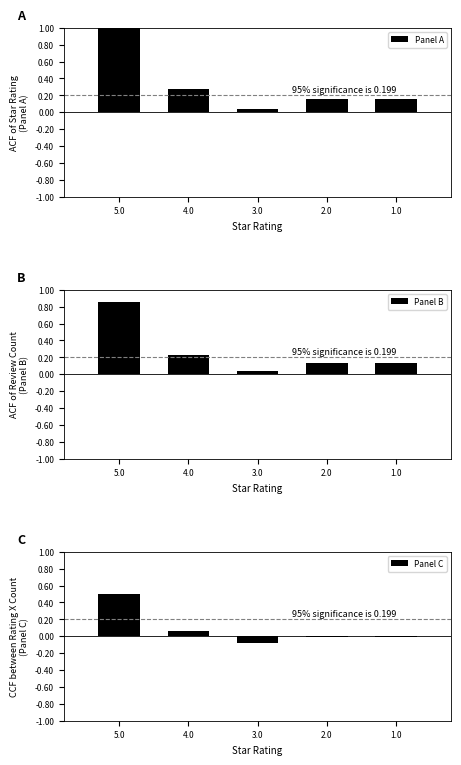

Count the number of categories in the chart.

5